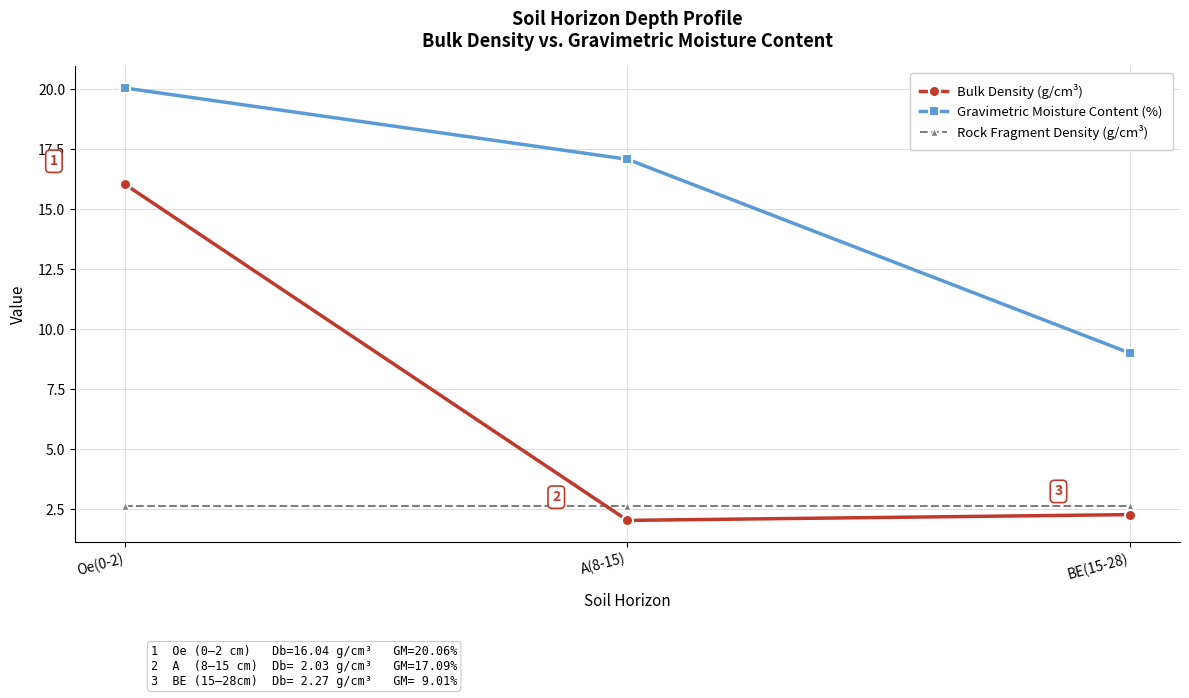

Which series changed the most between Oe(0-2) and BE(15-28)?

Bulk Density (g/cm³)